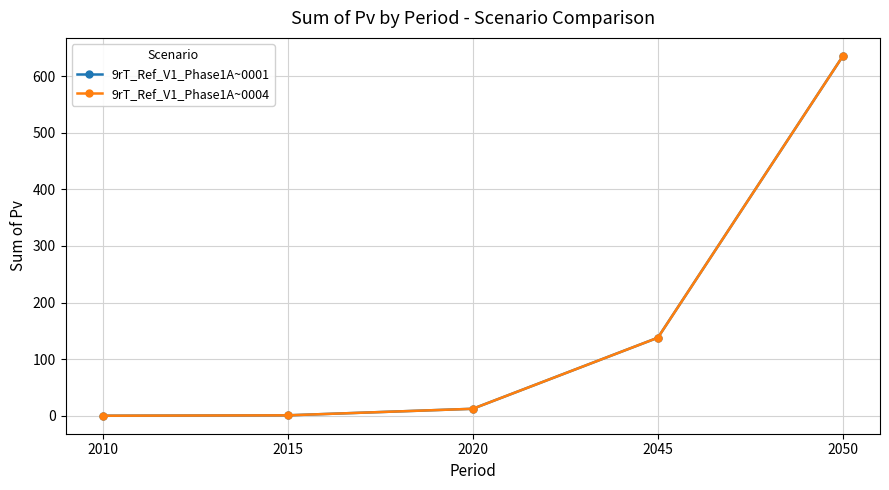

How many distinct data groups are displayed?

2